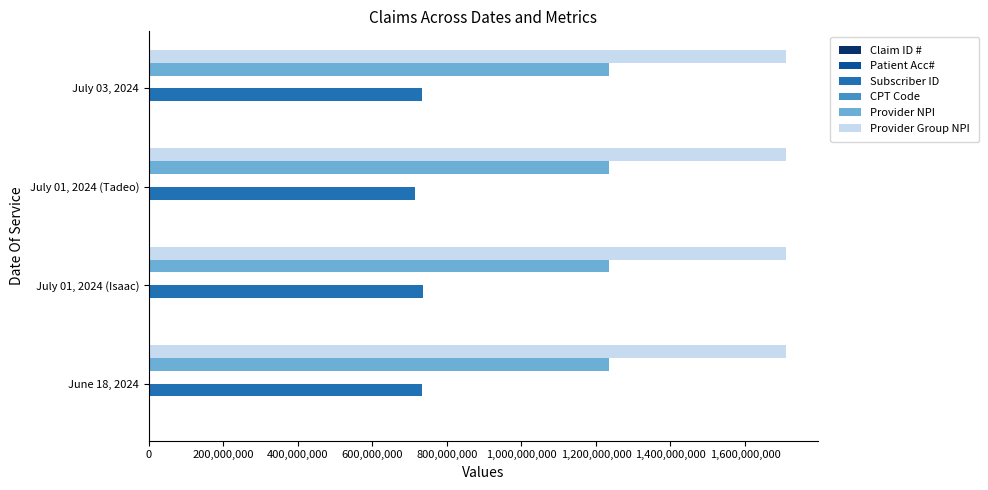

What is the maximum value shown in the chart?

1710468848